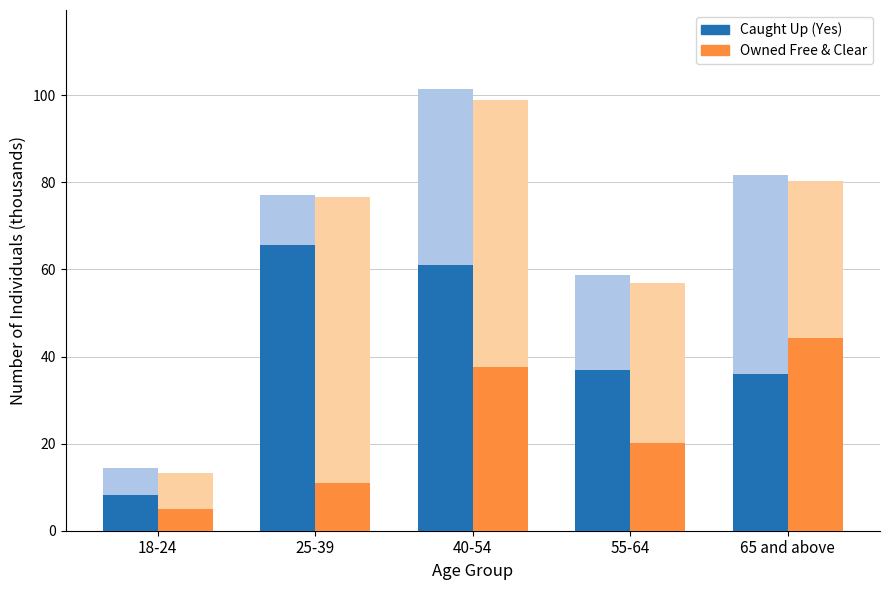

What is the sum of all Owned Free & Clear values?

118.0